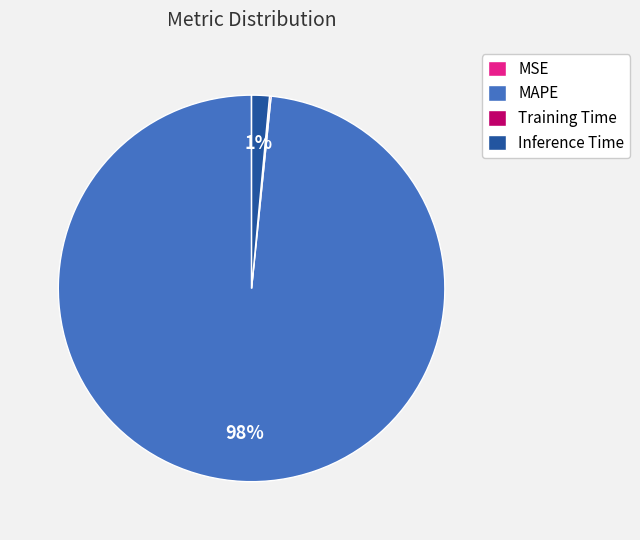

Which category has the biggest portion of the pie?

MAPE